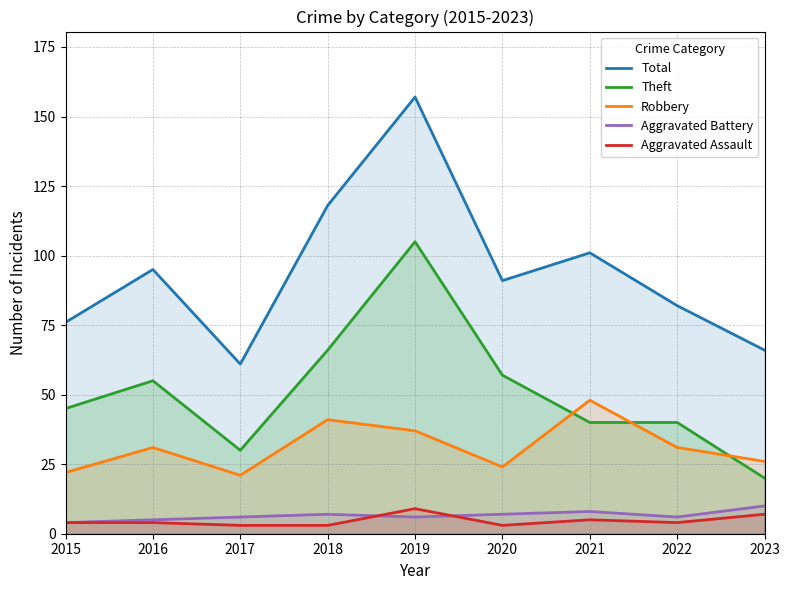

How many values in the Aggravated Battery series exceed 6?

4